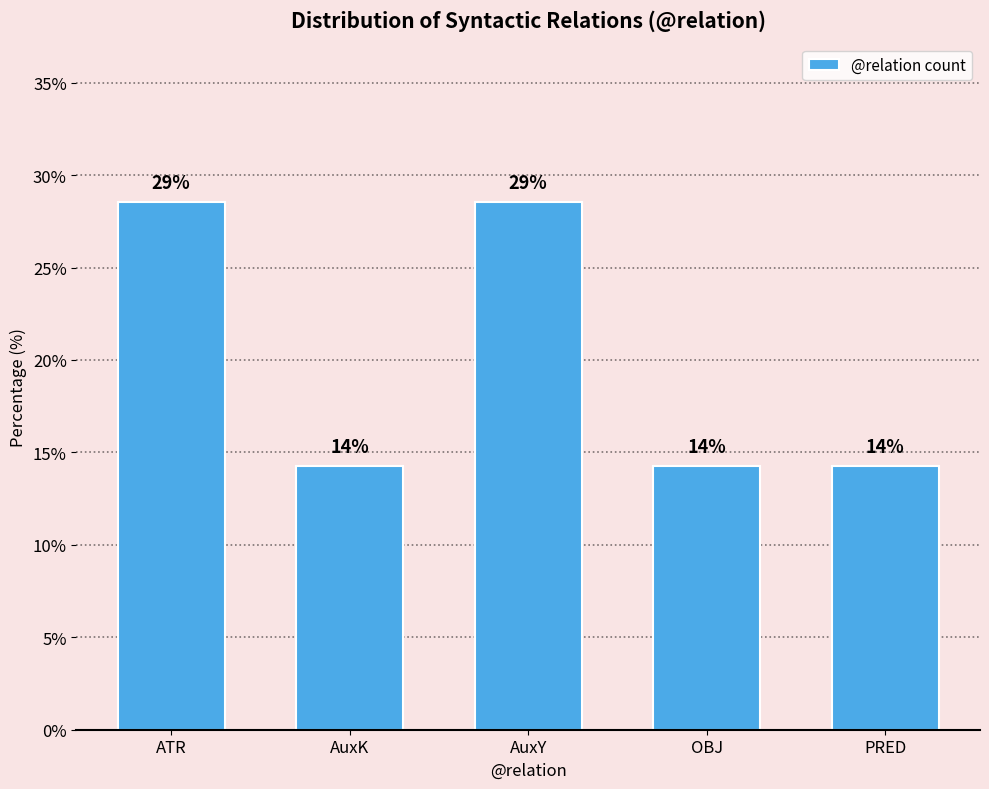

Does the chart contain any negative values?

No